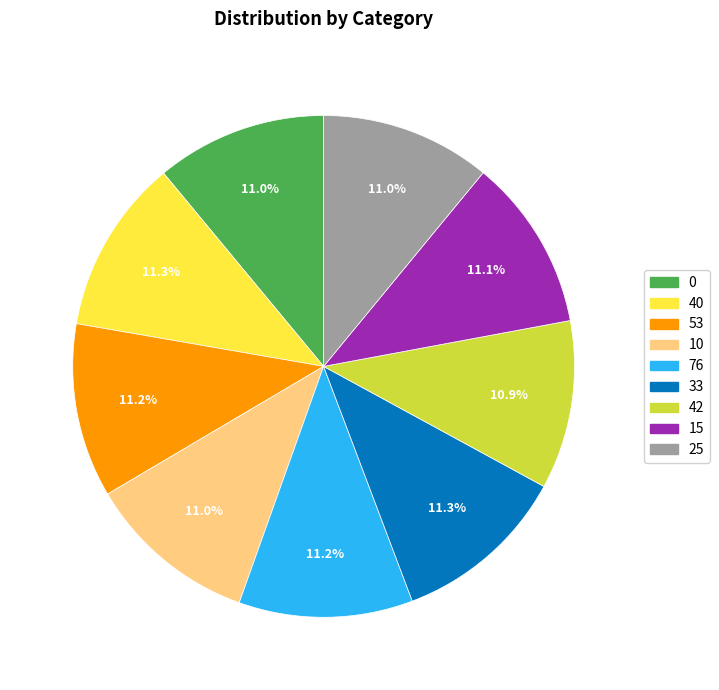

Does 76 account for over 50% of the chart?

No